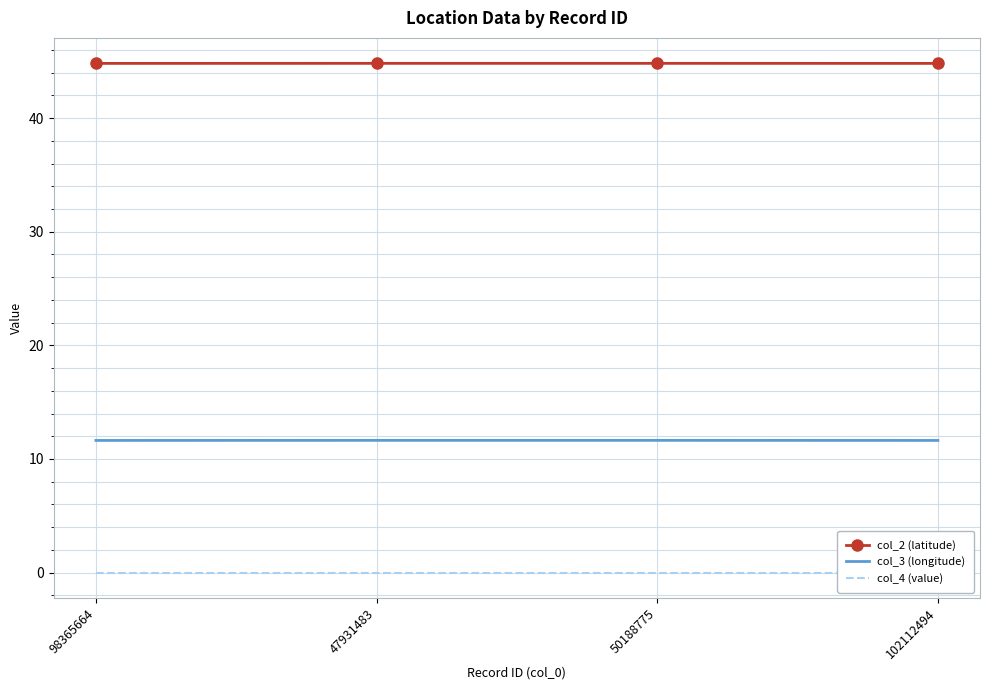

What is the label of the 1st point from the left?

98365664